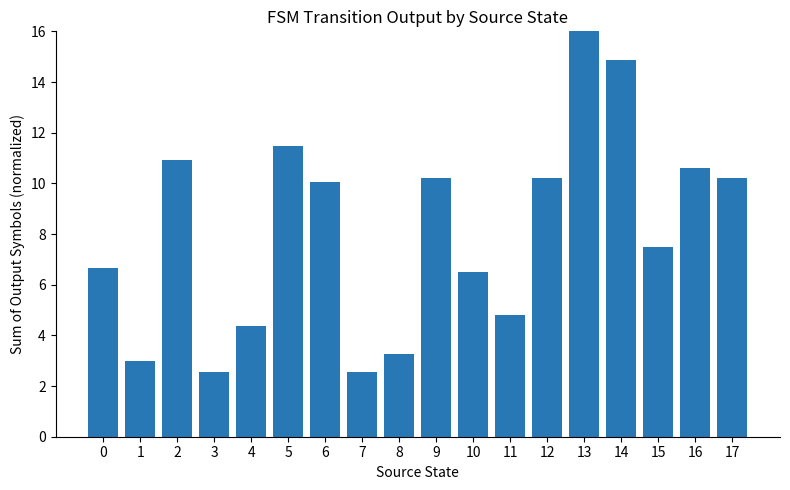

How many data points are above 10?

9